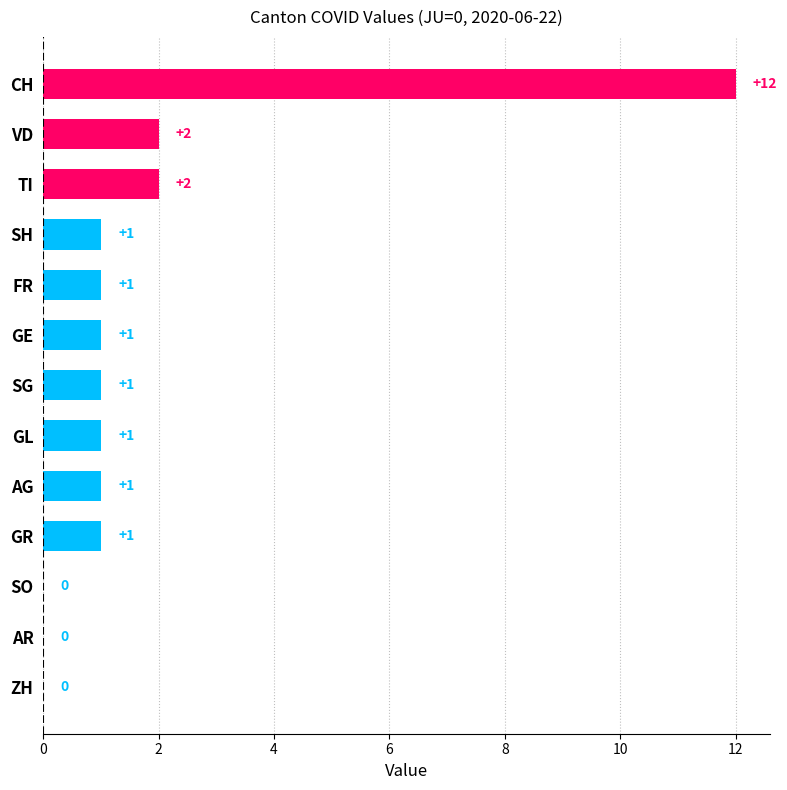

Which category has the highest value across all series?

CH